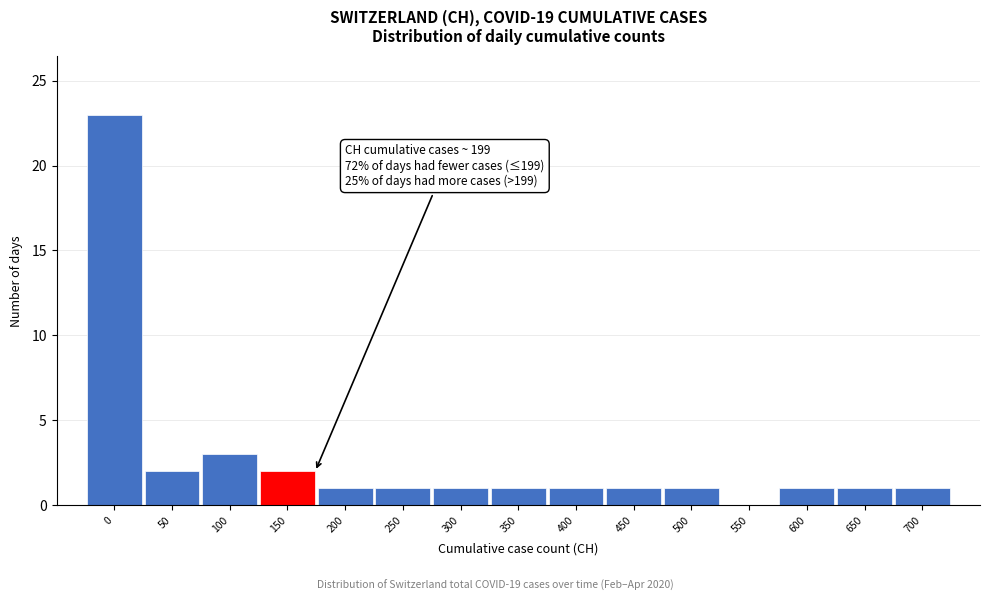

Reading right to left, what are all the values shown in this chart?

700=1	650=1	600=1	550=0	500=1	450=1	400=1	350=1	300=1	250=1	200=1	150=2	100=3	50=2	0=23